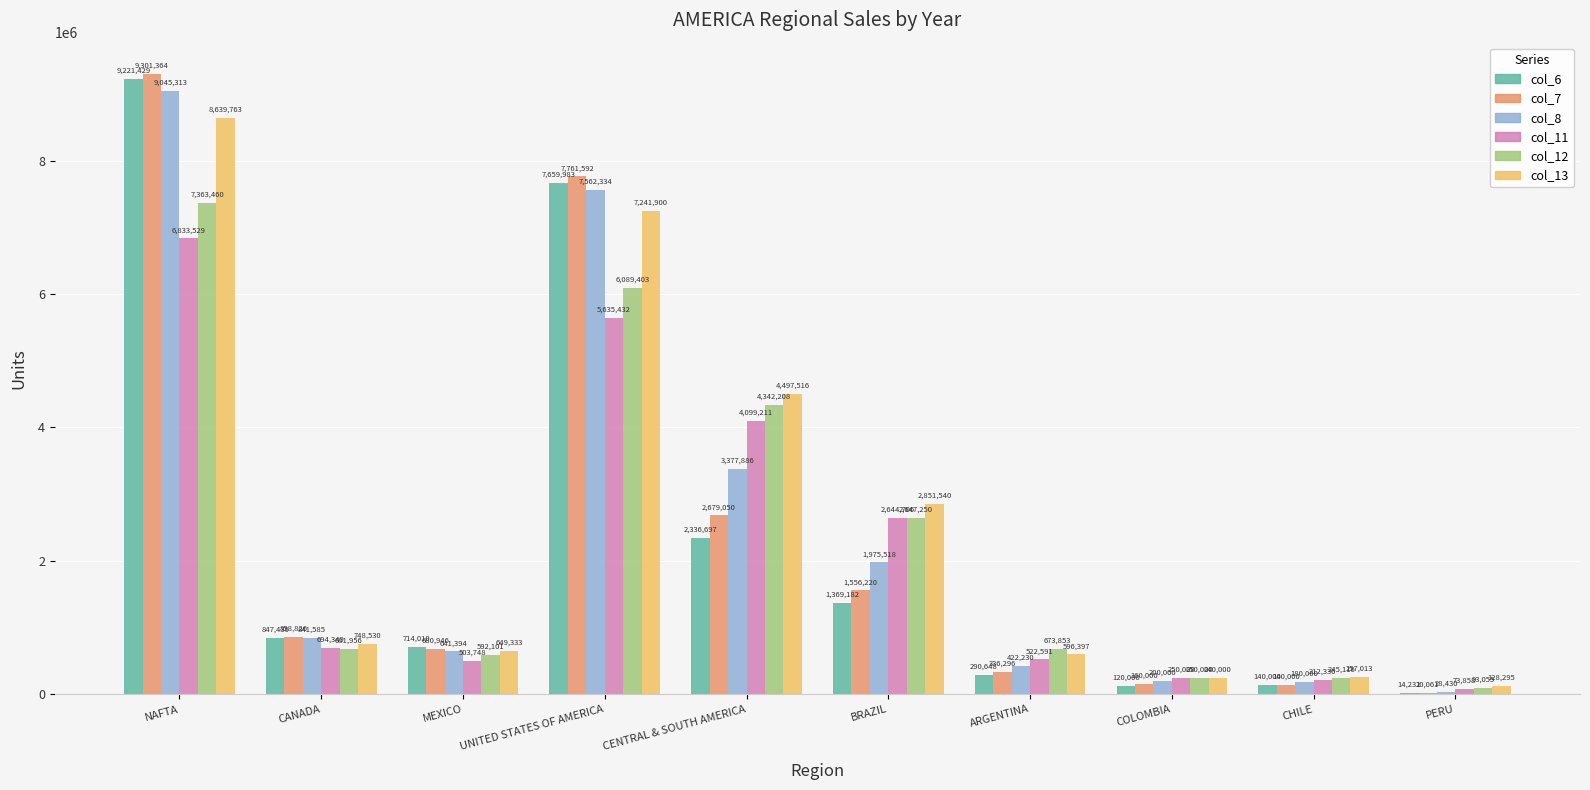

Where is col_11 nearest to the value 3453693?

CENTRAL & SOUTH AMERICA